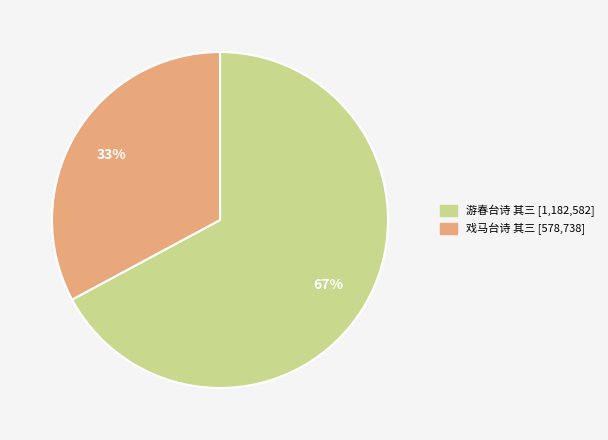

To the nearest percent, what is the difference between the largest and smallest slice percentages?

34%